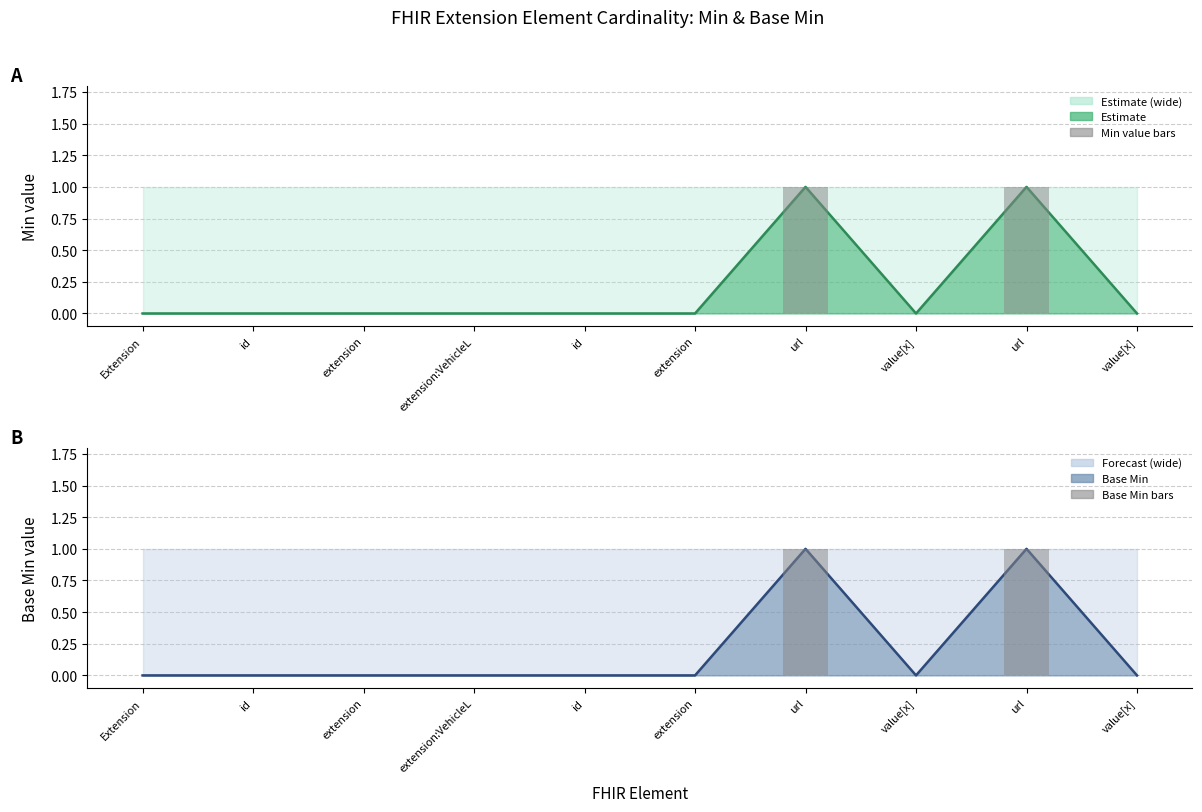

Reading left to right, list all the values displayed in this chart.

Min: Extension=0	id=0	extension=0	extension:VehicleL=0	id=0	extension=0	url=1	value[x]=0	url=1	value[x]=0
Base Min: Extension=0	id=0	extension=0	extension:VehicleL=0	id=0	extension=0	url=1	value[x]=0	url=1	value[x]=0